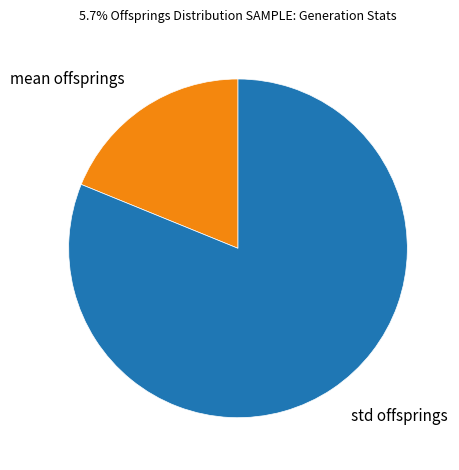

Which category has the biggest portion of the pie?

std offsprings